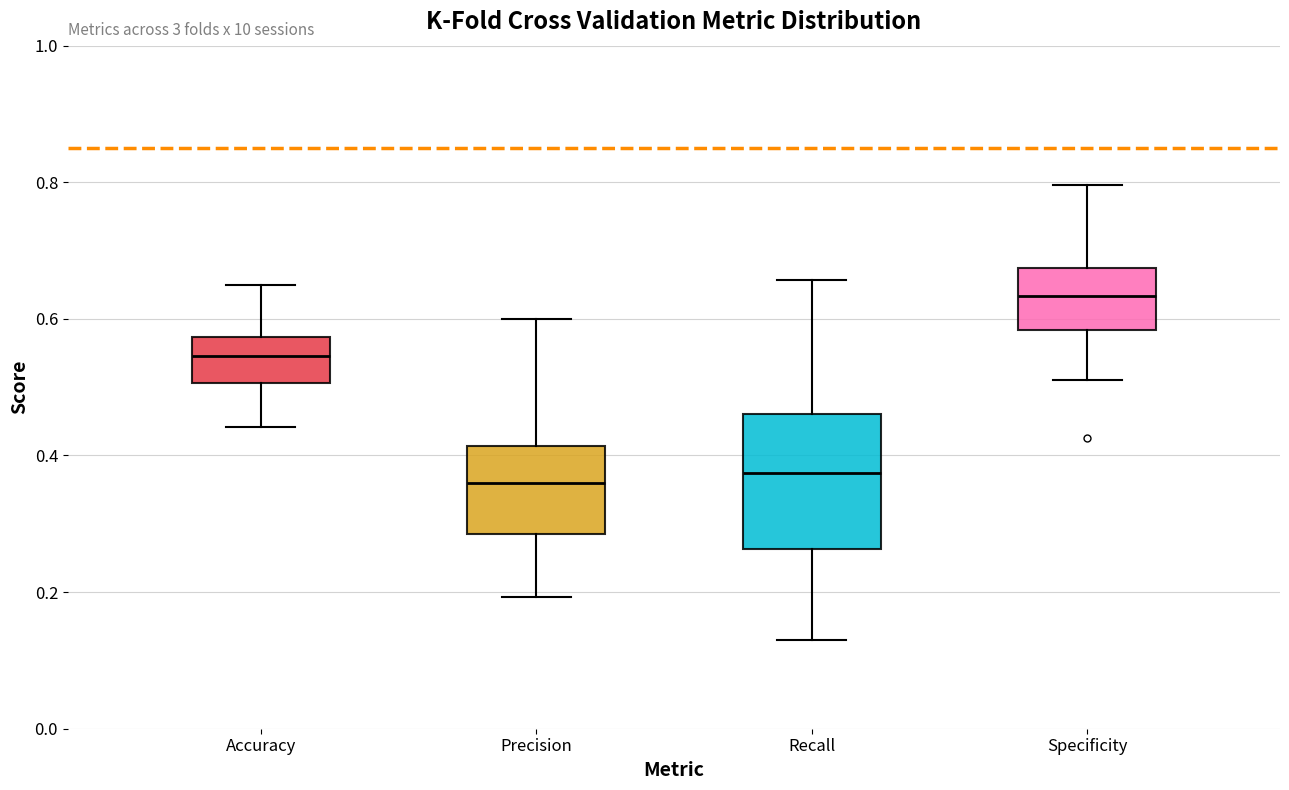

Where does the upper whisker of the box for Recall end on the y-axis? The values are not printed on the chart, so give them approximately, as read against the axis.

0.66